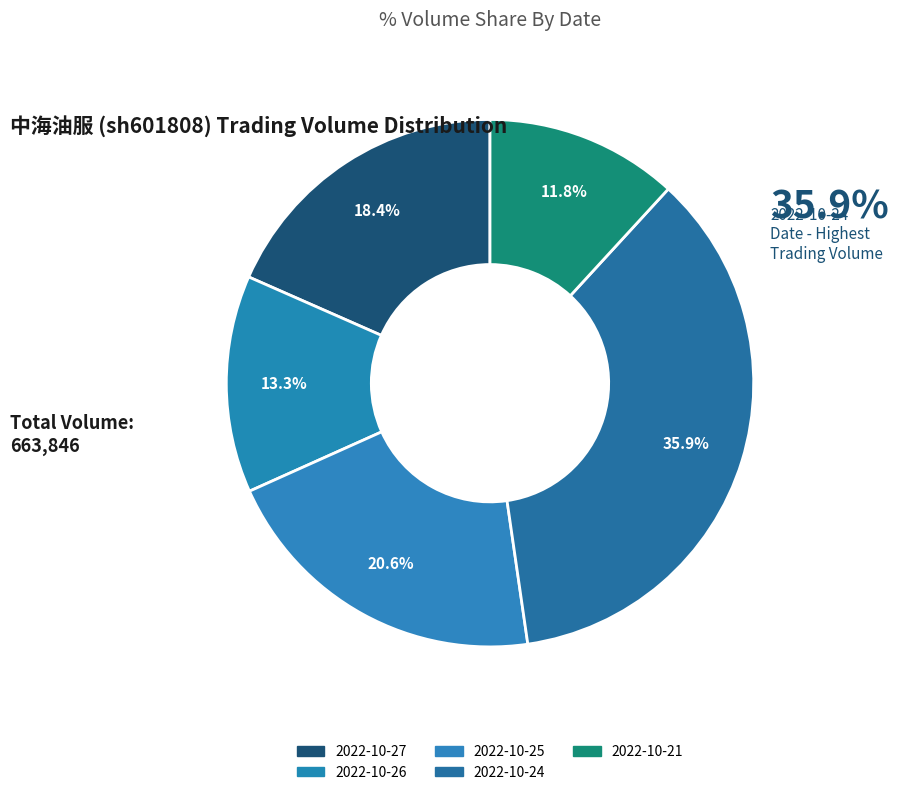

Is it true that 2022-10-27 is 29% of the pie?

False